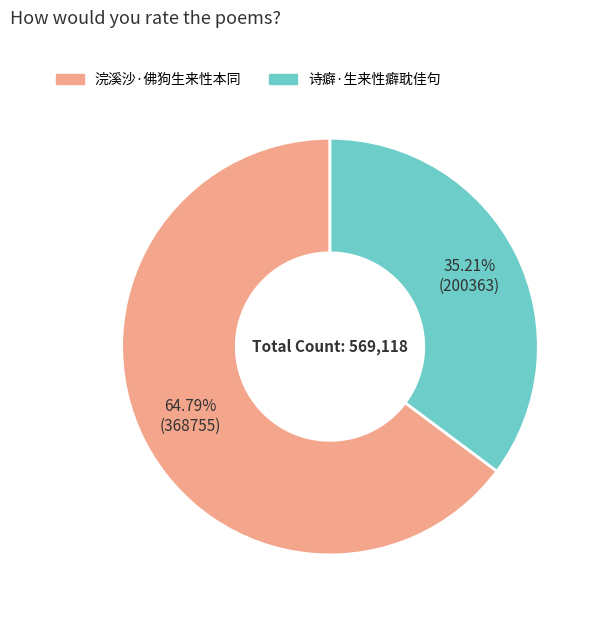

Rank the categories by value from lowest to highest.

诗癖·生来性癖耽佳句, 浣溪沙·佛狗生来性本同